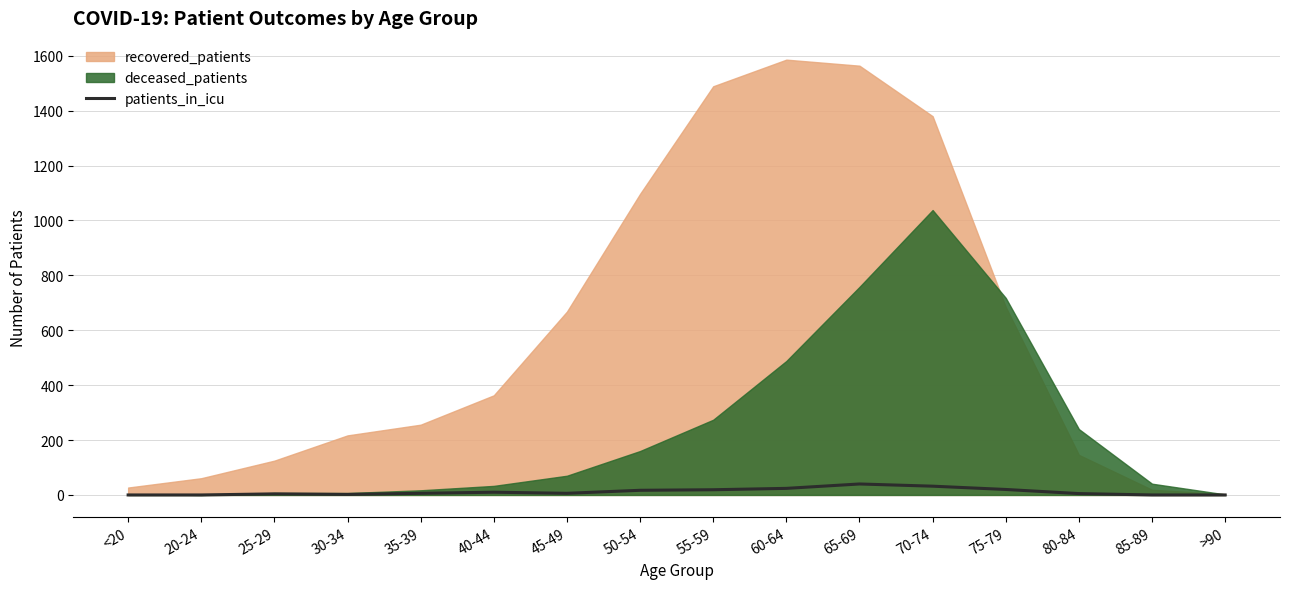

Between 25-29 and 75-79, which is larger?

75-79